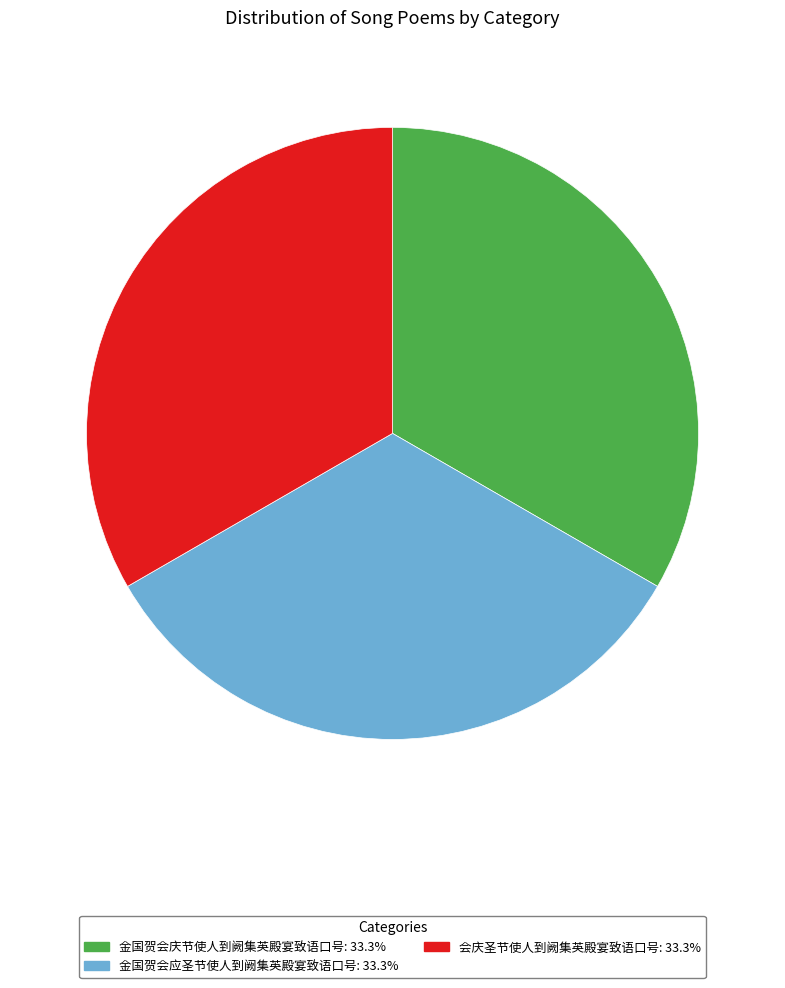

Do 会庆圣节使人到阙集英殿宴致语口号 and 金国贺会庆节使人到阙集英殿宴致语口号 together represent more than half of the pie?

Yes